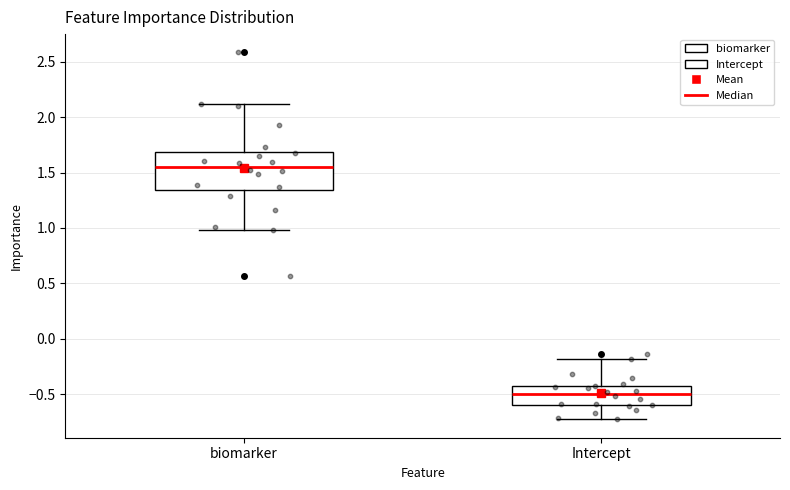

Reading left to right, transcribe this box plot: for each box, give where its median line is, the range the box spans, and where its two whiskers end, as read against the y-axis. The values are not printed on the chart, so give them approximately, as read against the axis.

biomarker: median 1.55, box 1.35 to 1.70, whiskers 1.00 to 2.10
Intercept: median -0.50, box -0.60 to -0.40, whiskers -0.75 to -0.20